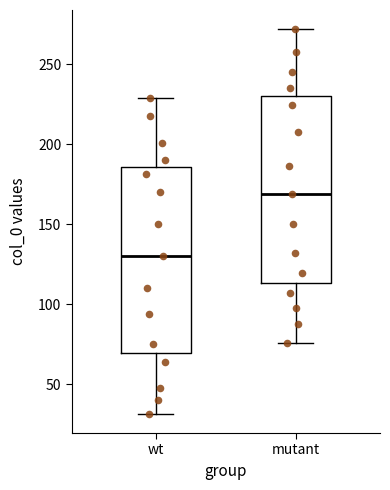

Reading left to right, read every box against the y-axis: the position of its median line, the range the box covers, and the ends of its whiskers. The values are not printed on the chart, so give them approximately, as read against the axis.

wt: median 130, box 70 to 185, whiskers 30 to 230
mutant: median 170, box 115 to 230, whiskers 75 to 270